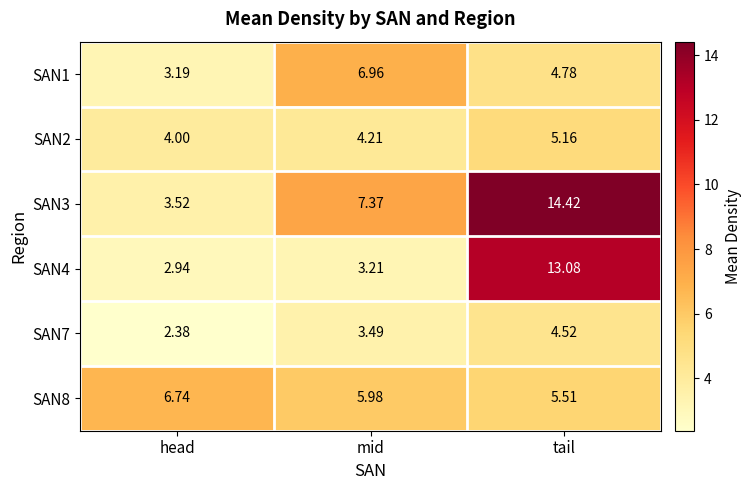

What is the spread (max minus min) of values at tail?

9.9